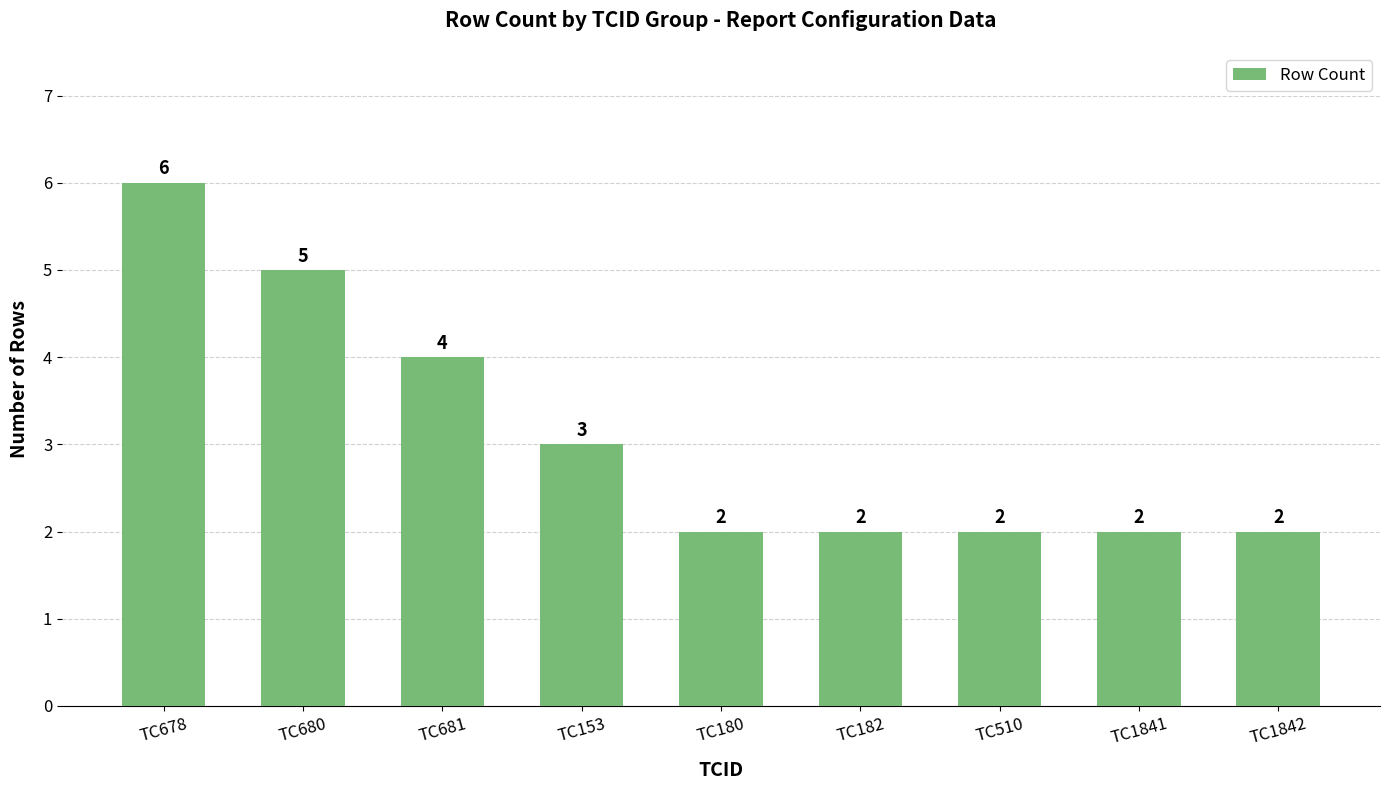

What is the label of the 5th bar from the left?

TC180